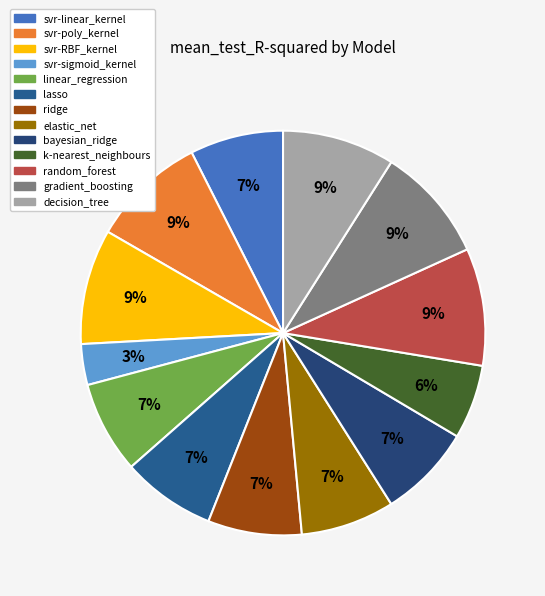

Which slice is the smallest?

svr-sigmoid_kernel